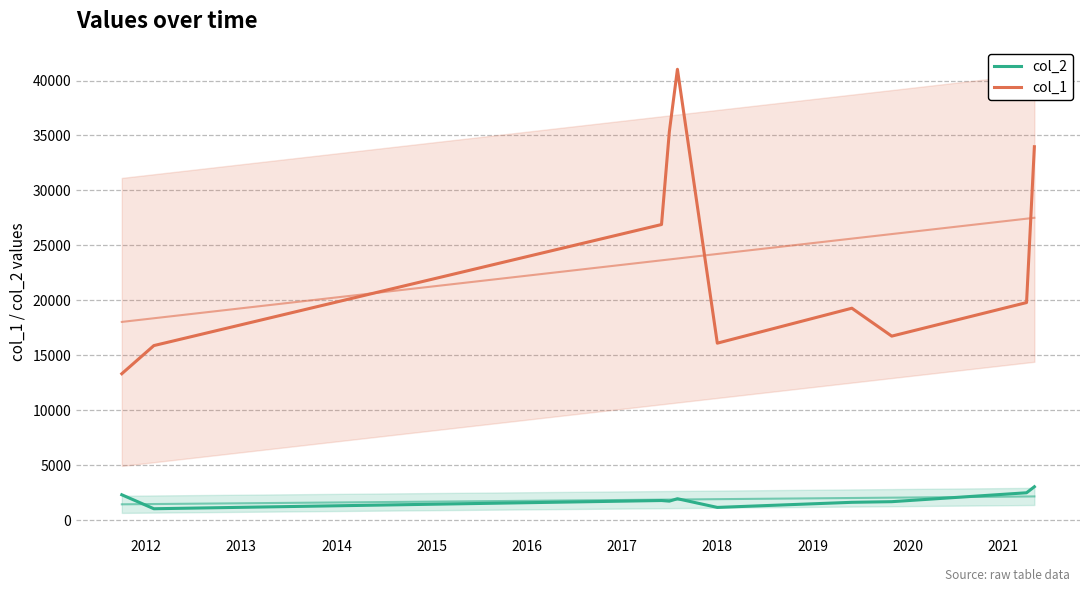

In col_1, how many points are lower than both neighbors (excluding endpoints)?

2